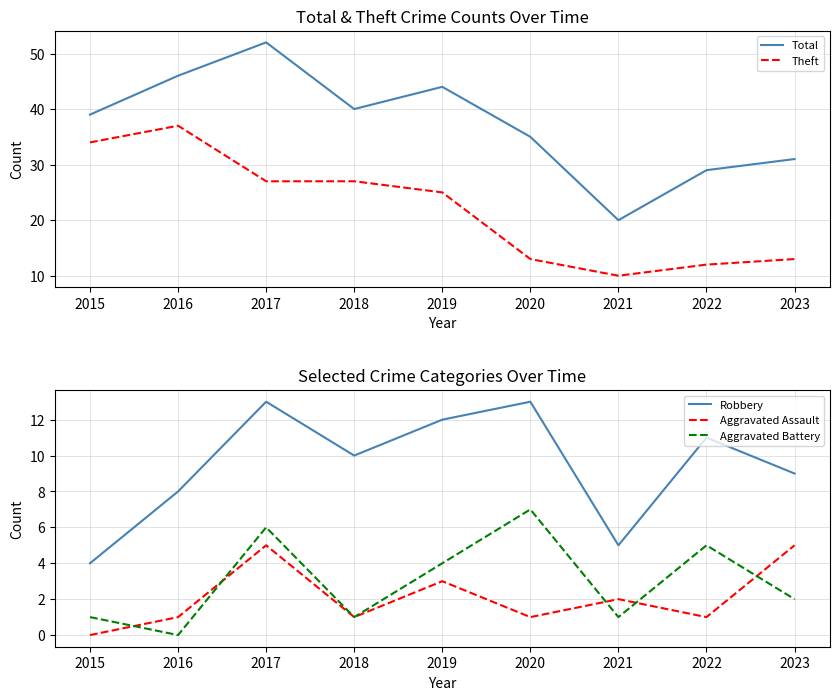

True or false: Total has a value of 9 at 2022.

False